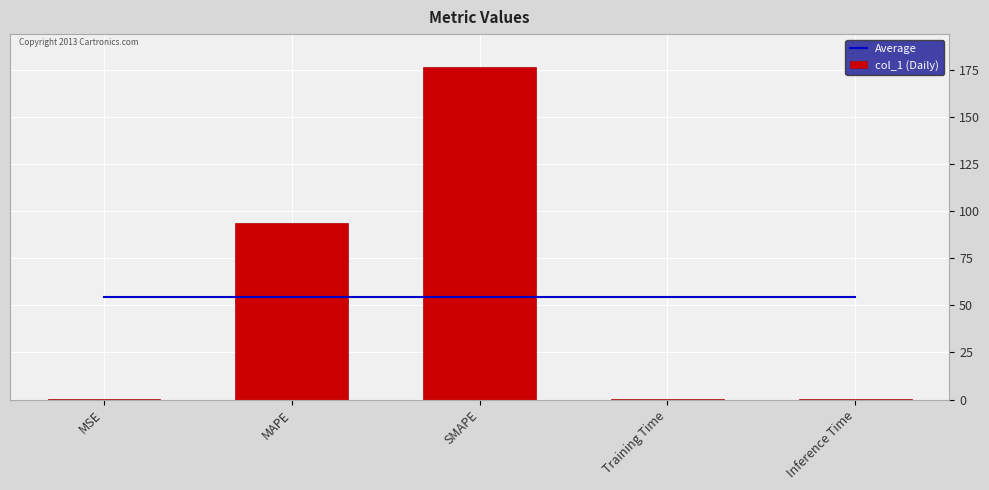

What is the maximum value for col_1 (Daily)?

176.3